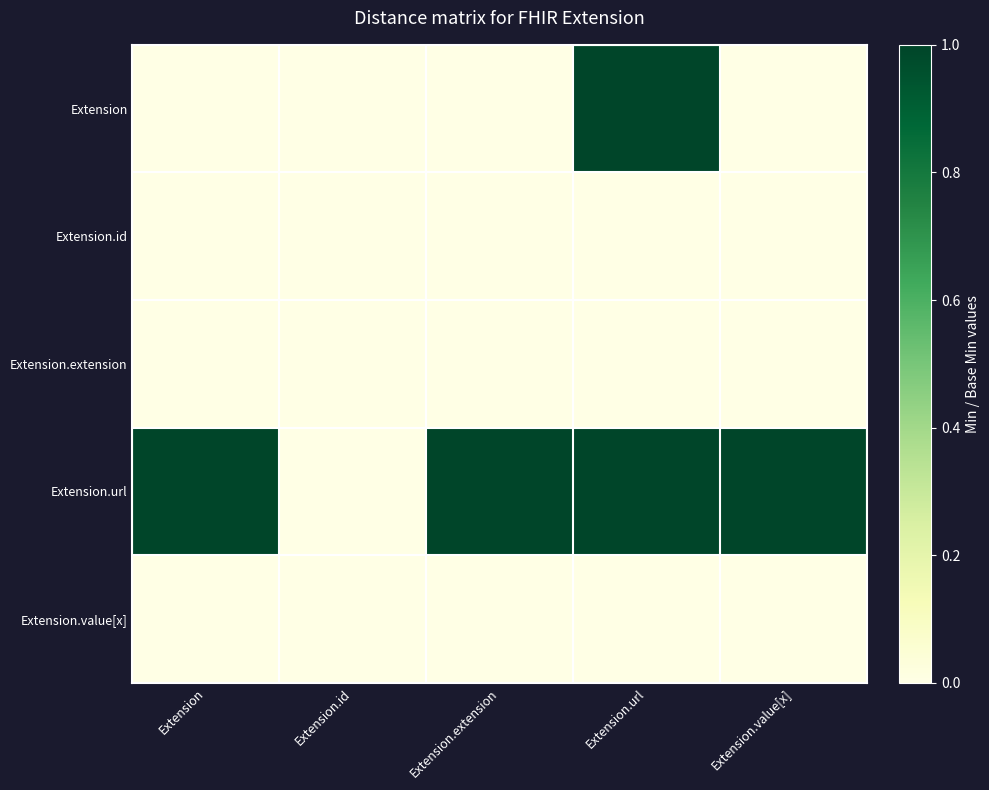

What is the difference between the highest and lowest values at Extension.value[x]?

1